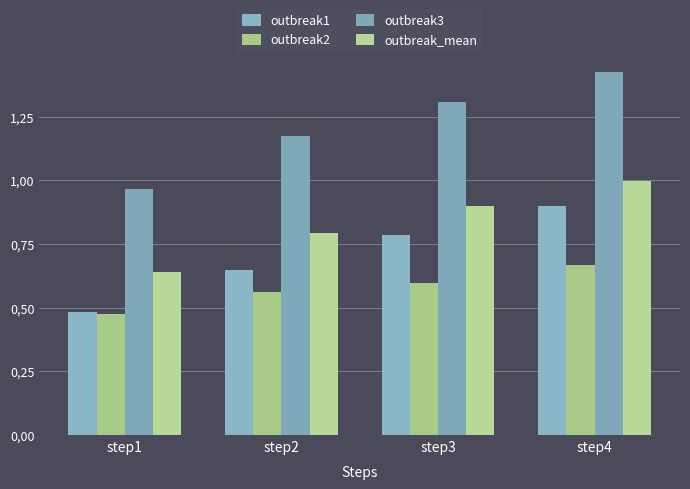

Reading right to left, list all the values displayed in this chart.

outbreak1: 0.9	0.8	0.6	0.5
outbreak2: 0.7	0.6	0.6	0.5
outbreak3: 1.4	1.3	1.2	1.0
outbreak_mean: 1.0	0.9	0.8	0.6